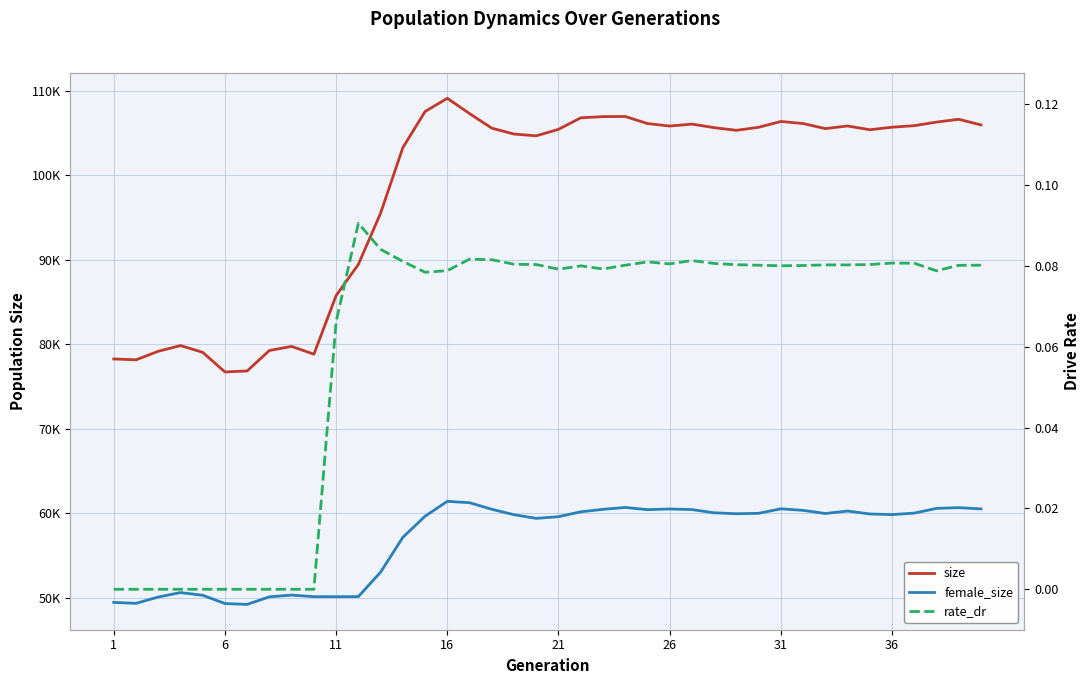

In female_size, how many points are higher than both neighbors (excluding endpoints)?

8